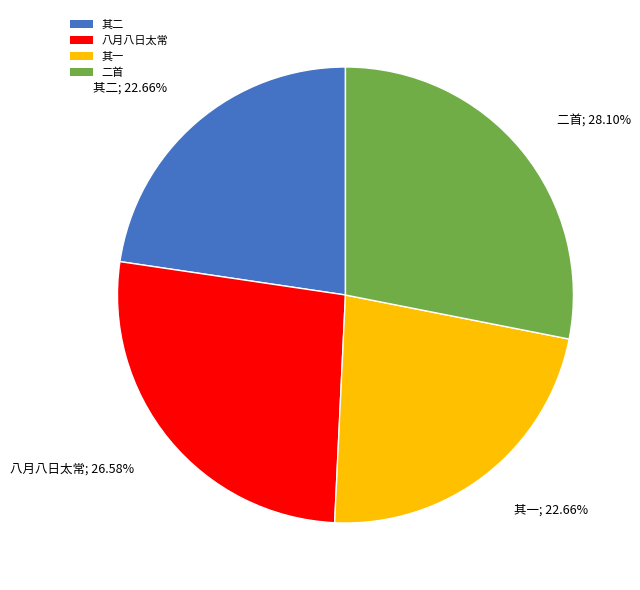

Which category has the biggest portion of the pie?

二首